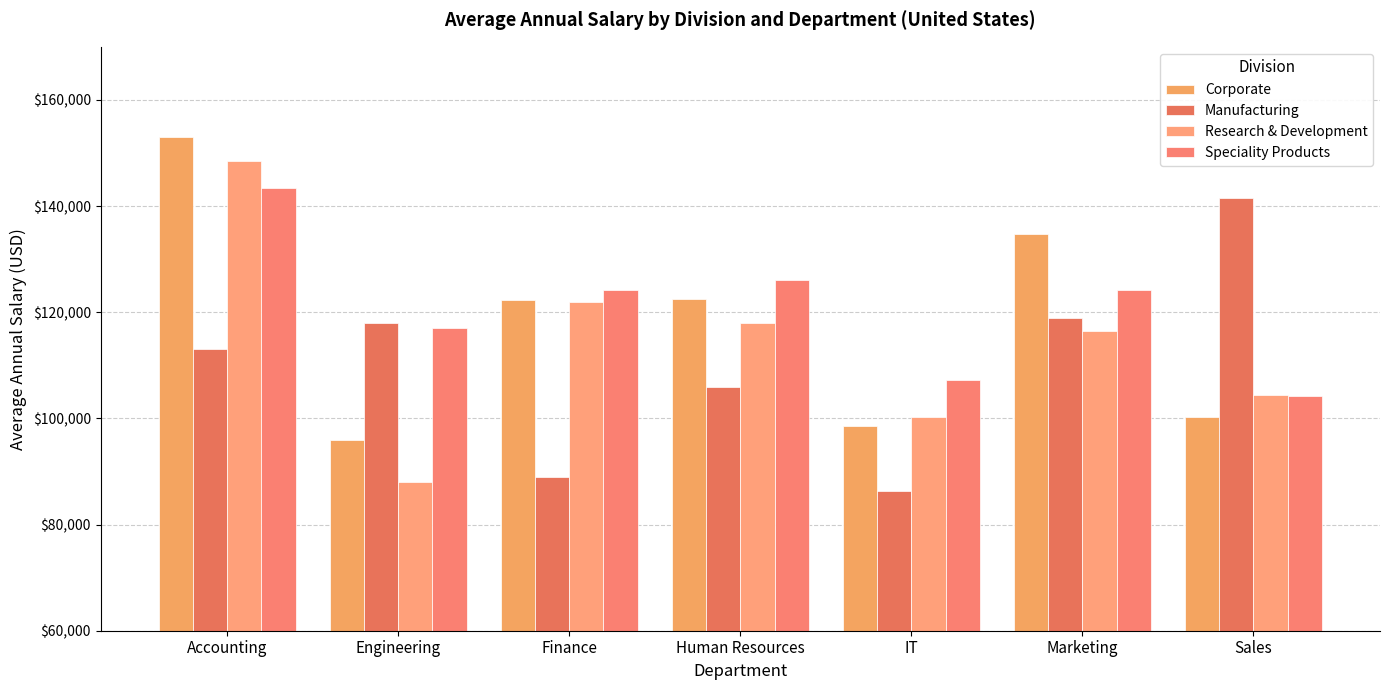

Which series changed the most between Human Resources and Marketing?

Manufacturing